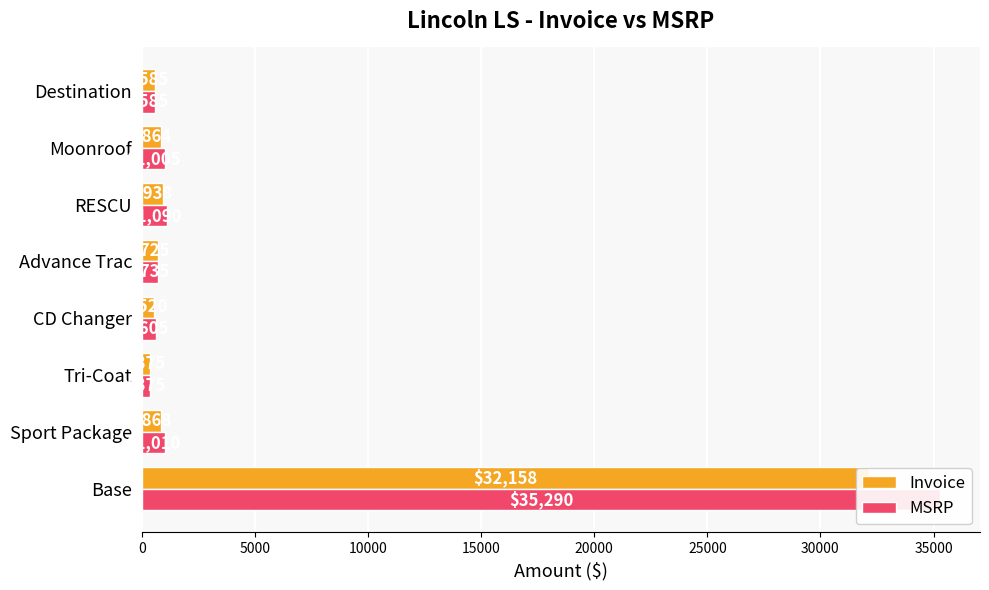

What is the minimum value for MSRP?

375